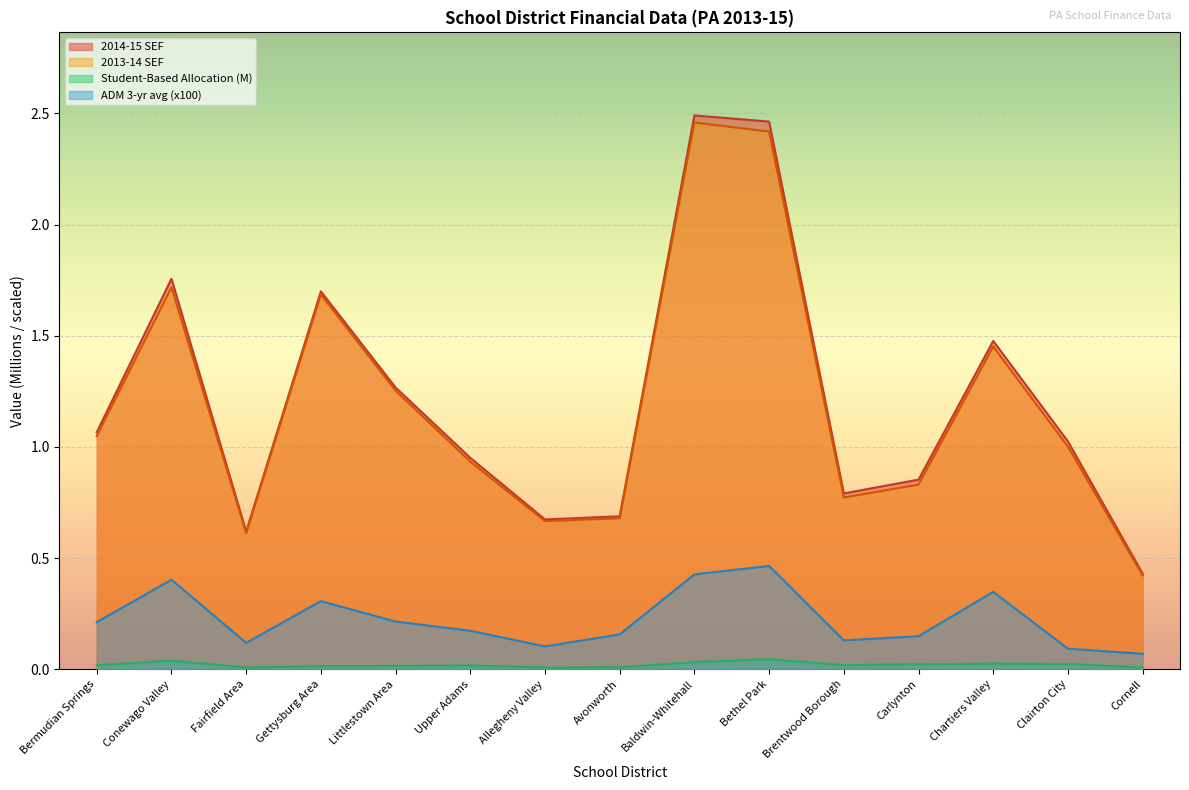

Where is the first local maximum for ADM 3-yr avg?

Conewago Valley